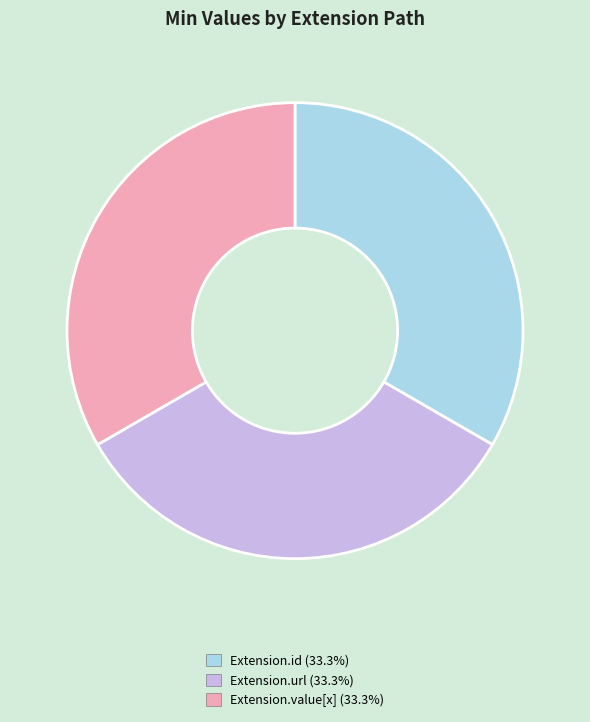

How many segments does this pie chart have?

3